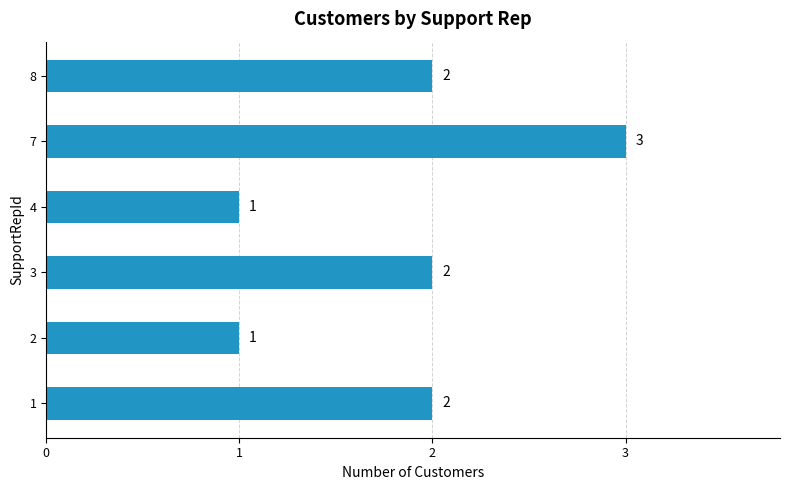

Which label corresponds to the largest value in the chart?

7